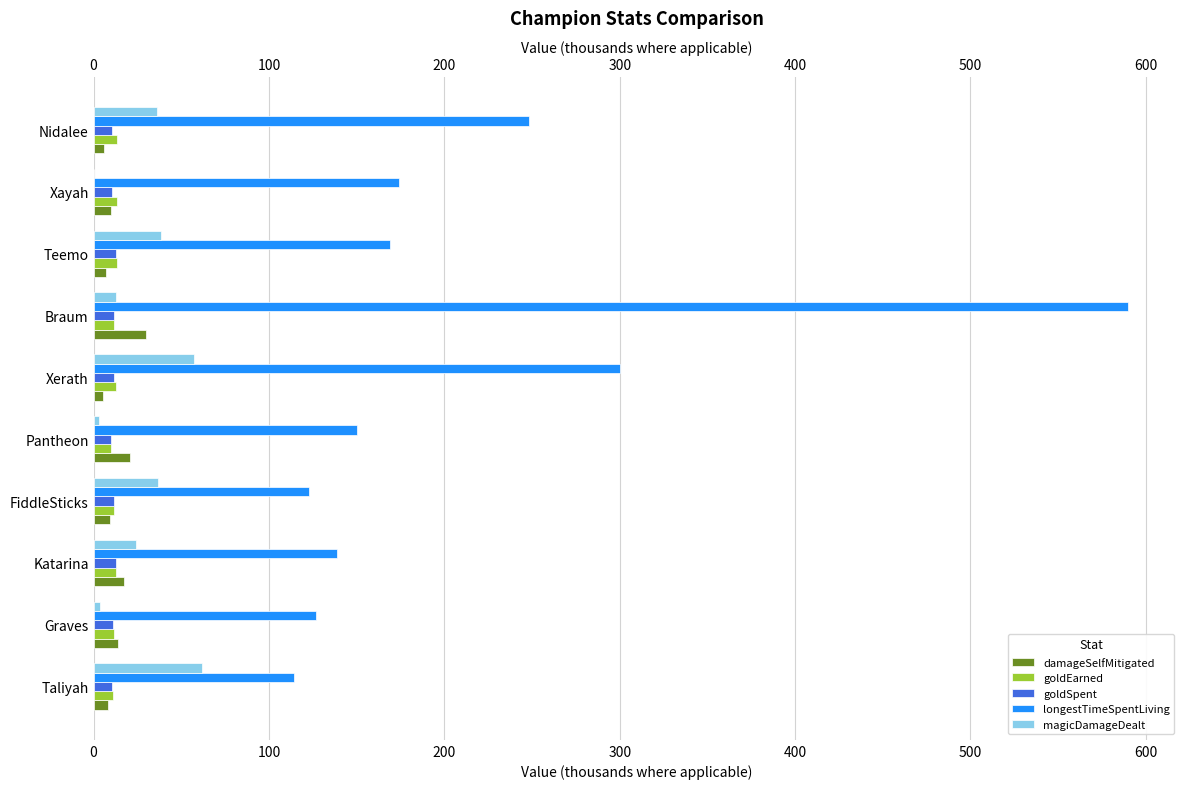

How many bars are there in total?

50